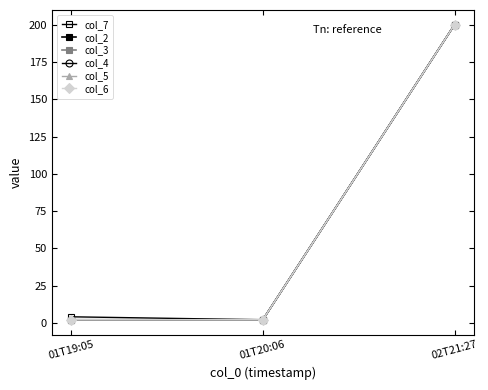

At how many categories does at least one series exceed 30?

1